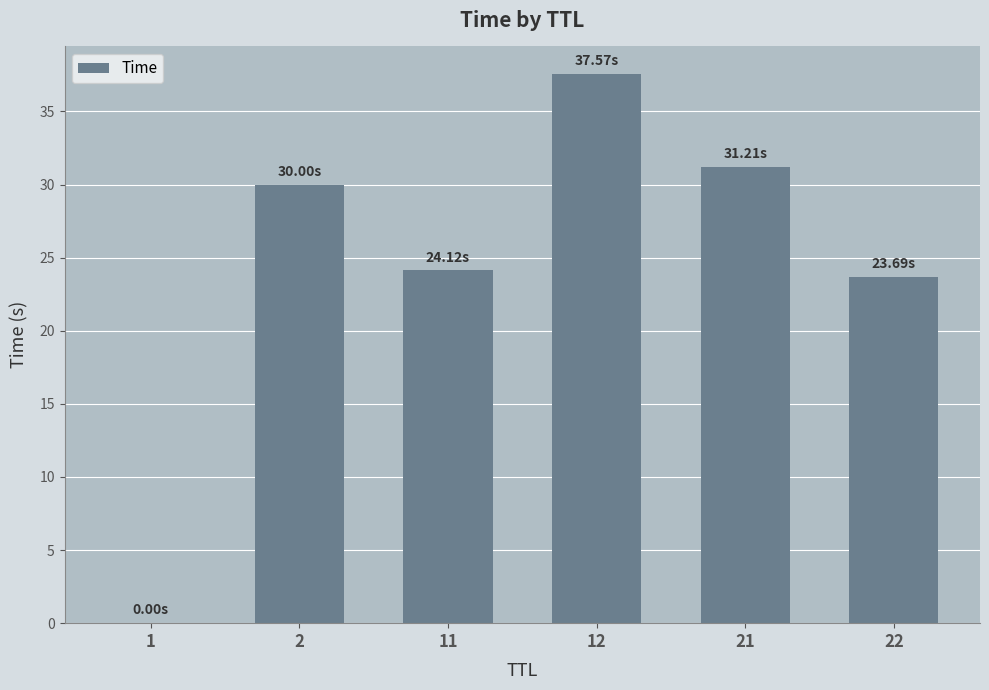

What is the sum of all values?

146.6